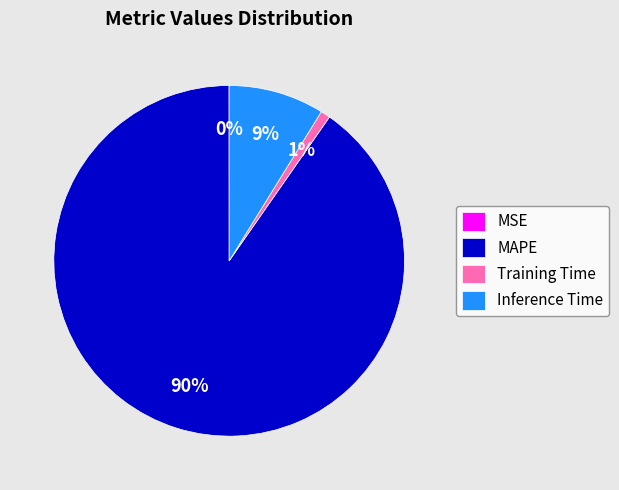

To the nearest percent, what is the average slice percentage?

25%